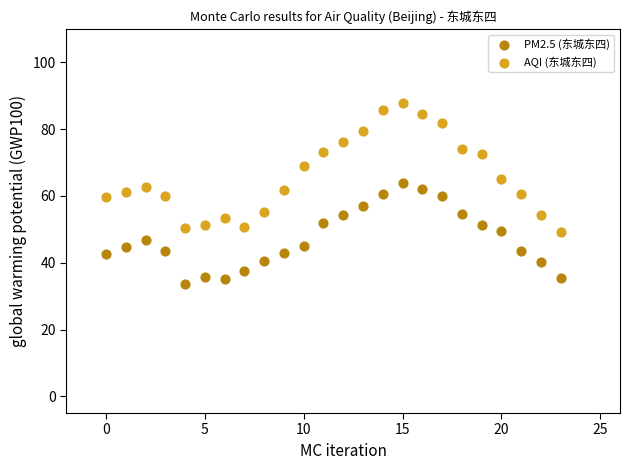

Which series has the widest spread of Y values?

AQI (东城东四)